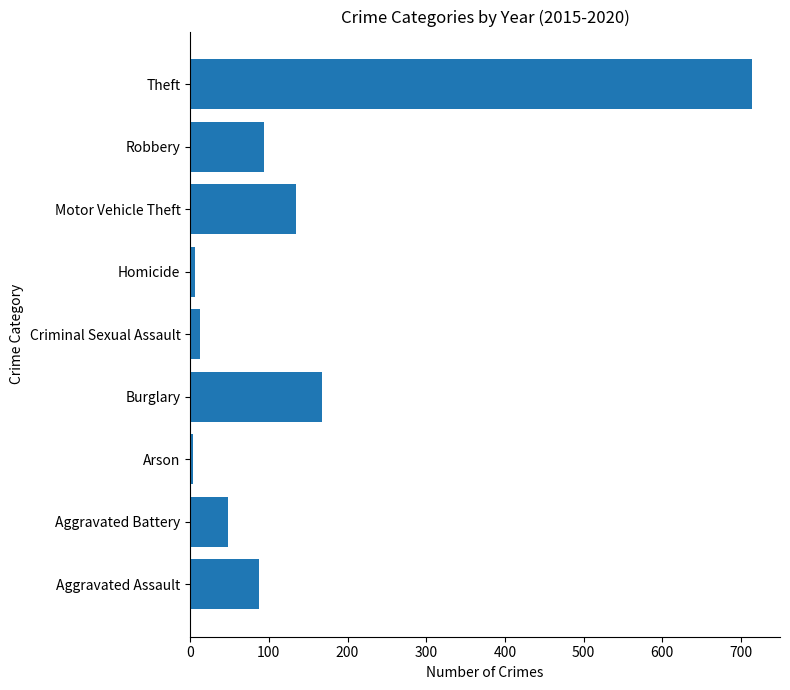

What is the sum of the values at Aggravated Battery and Motor Vehicle Theft?

182